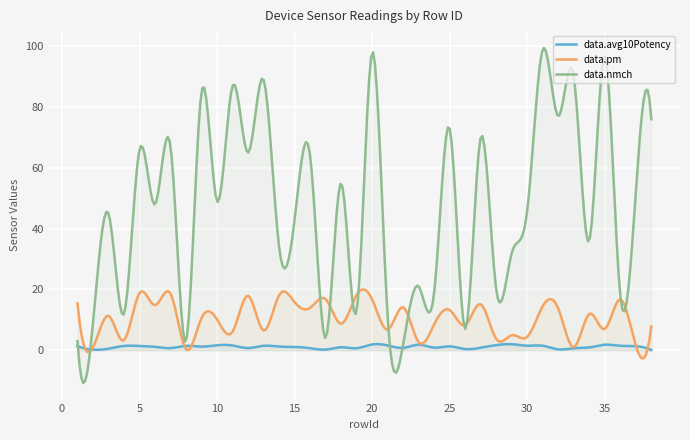

What is the minimum value for data.pm?

-2.7